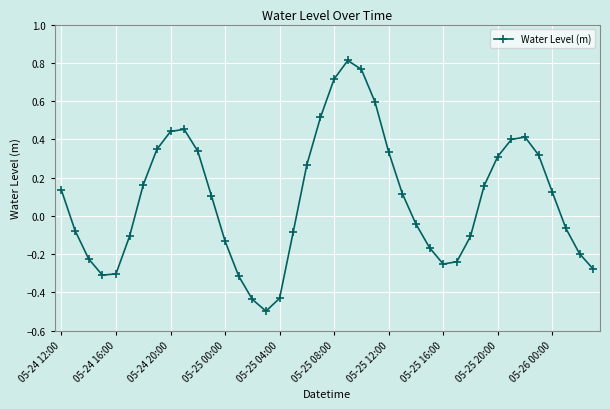

How many points are higher than both their immediate neighbors (excluding endpoints)?

3